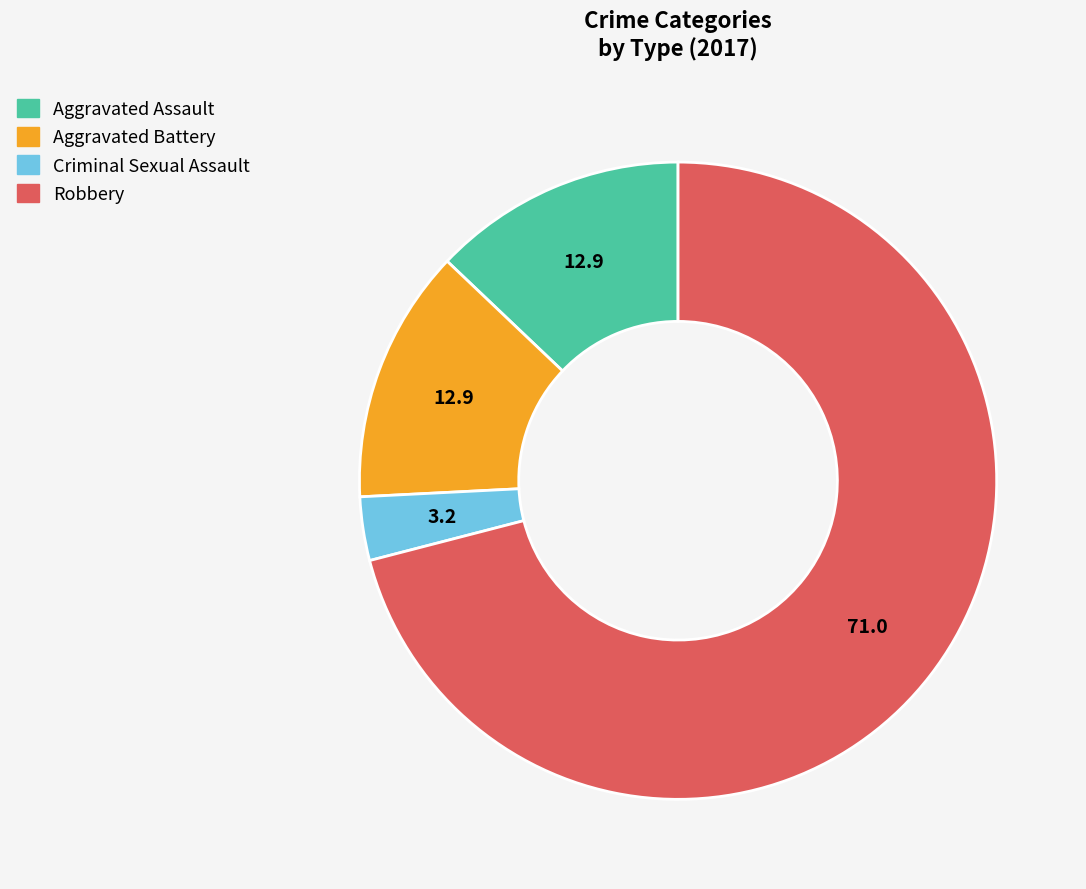

Which category has the smallest portion of the pie?

Criminal Sexual Assault